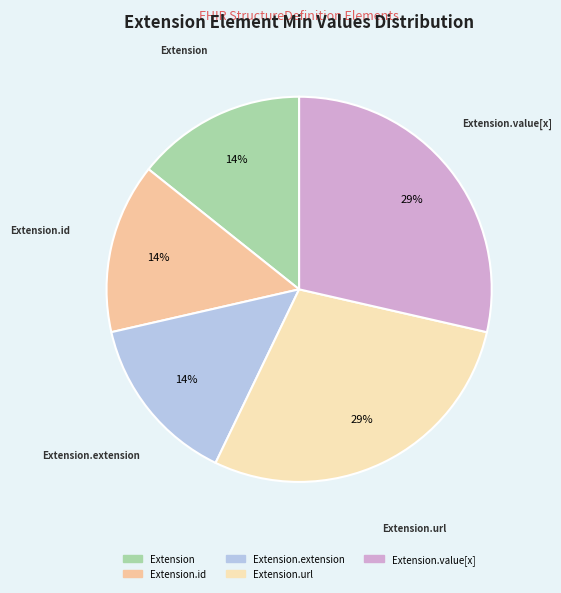

Count the number of slices in the pie.

5